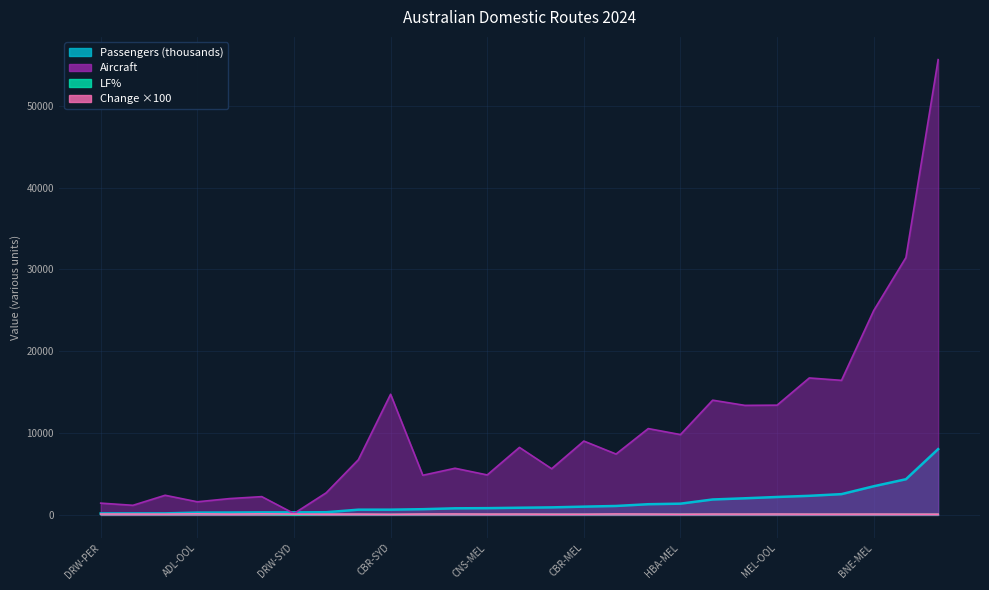

What is the label of the 16th point from the right?

HBA-SYD